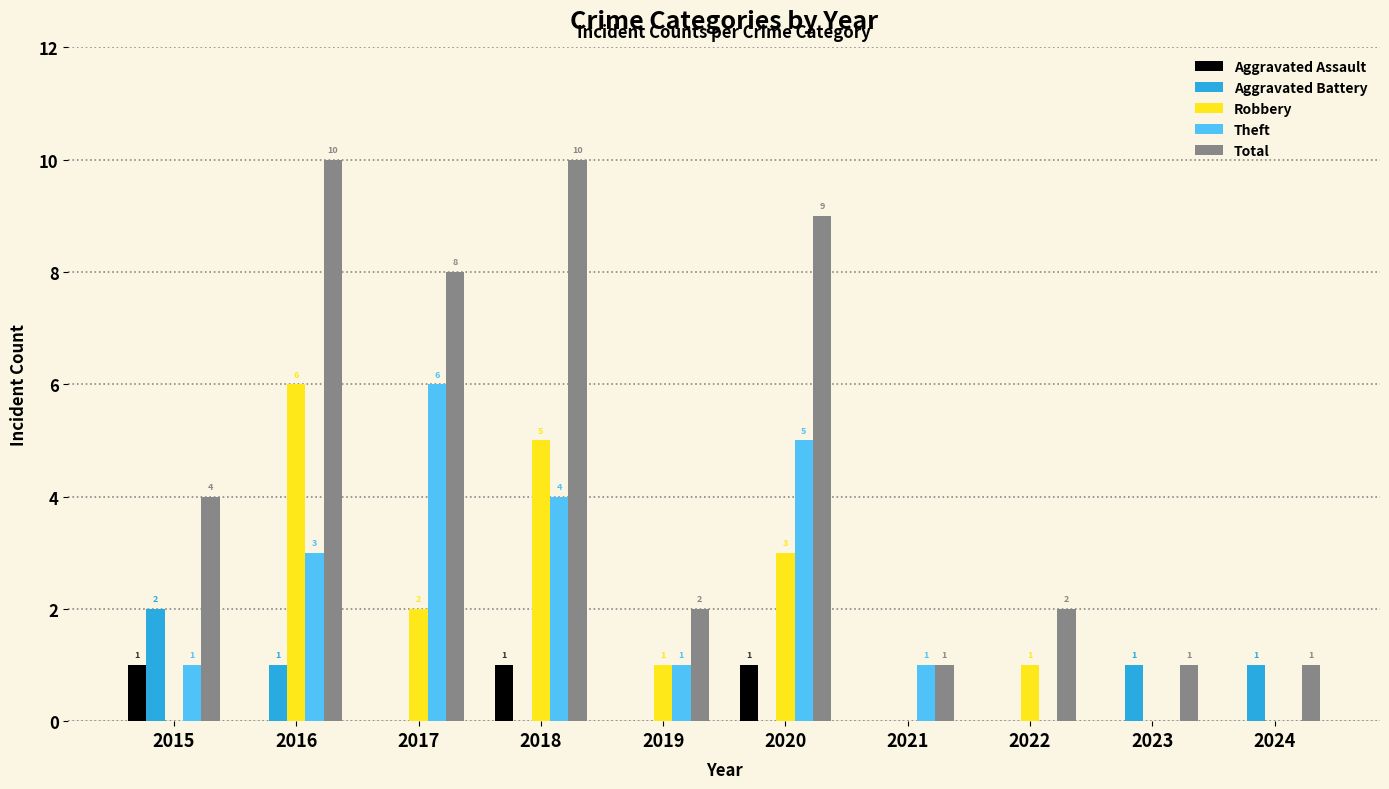

True or false: Aggravated Battery has a value of -1 at 2021.

False